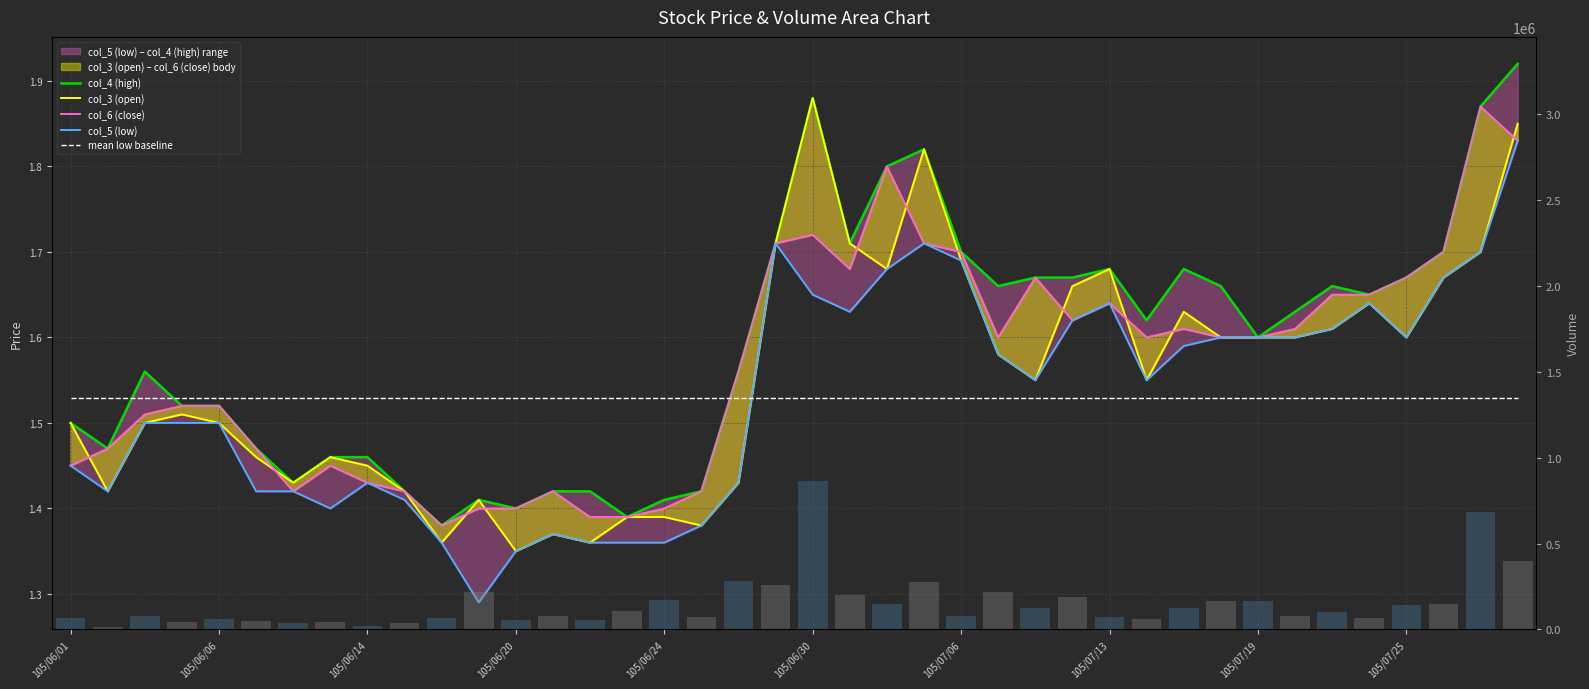

Between 105/06/06 and 10, which is larger?

105/06/06